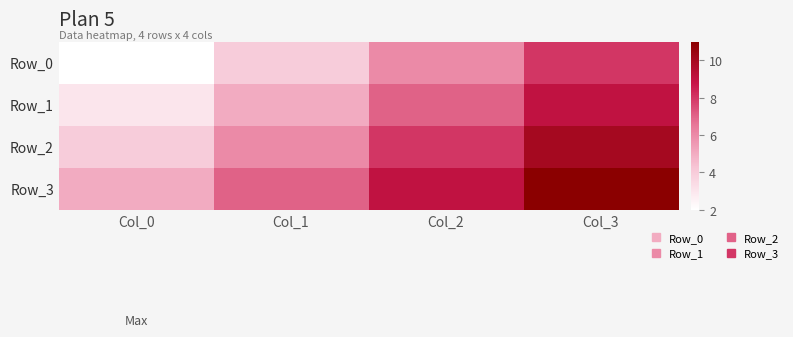

At how many categories does at least one series exceed 5?

3